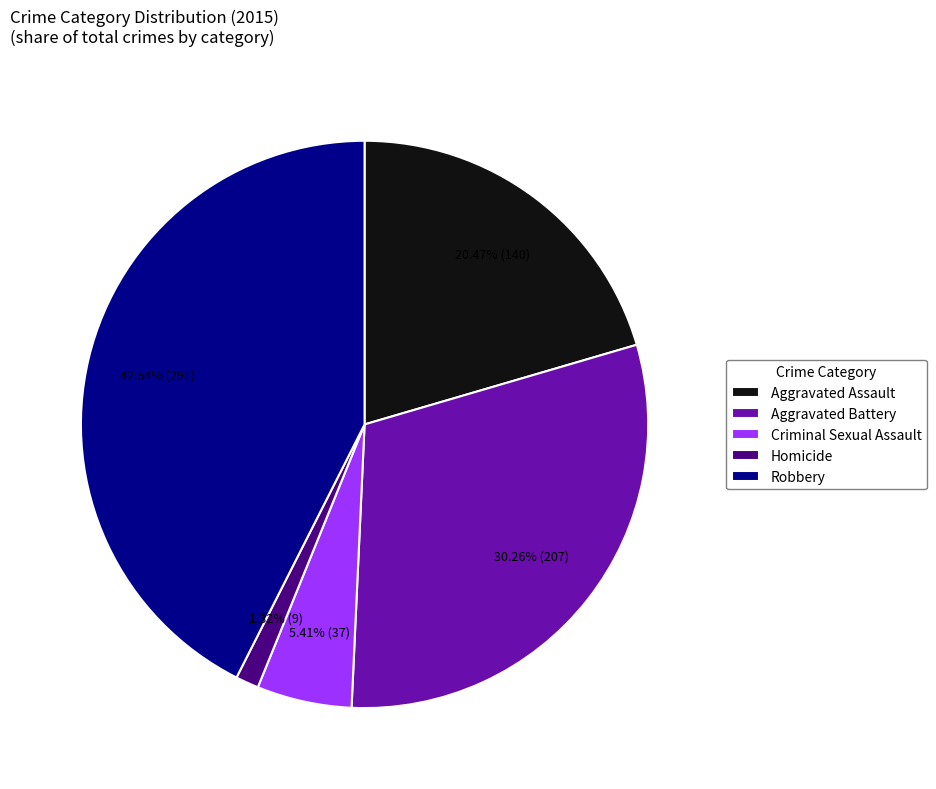

How many segments does this pie chart have?

5